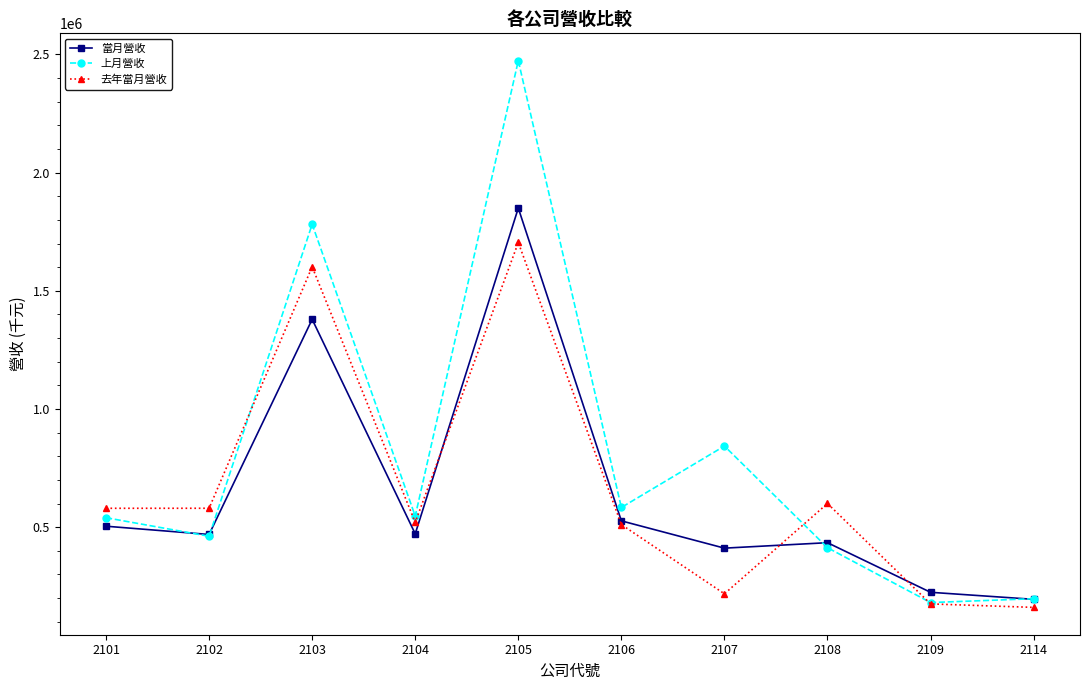

Does the chart have visible grid lines?

No